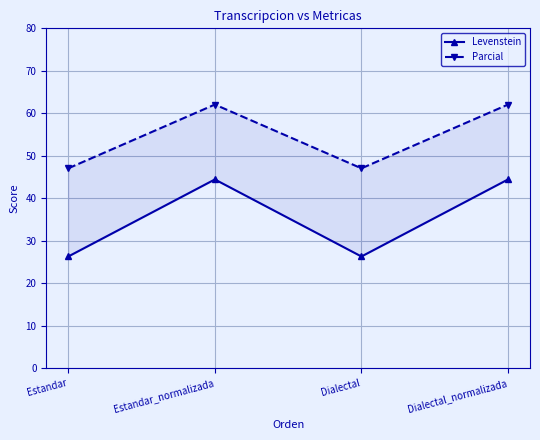

Which label corresponds to the smallest value in the chart?

Estandar